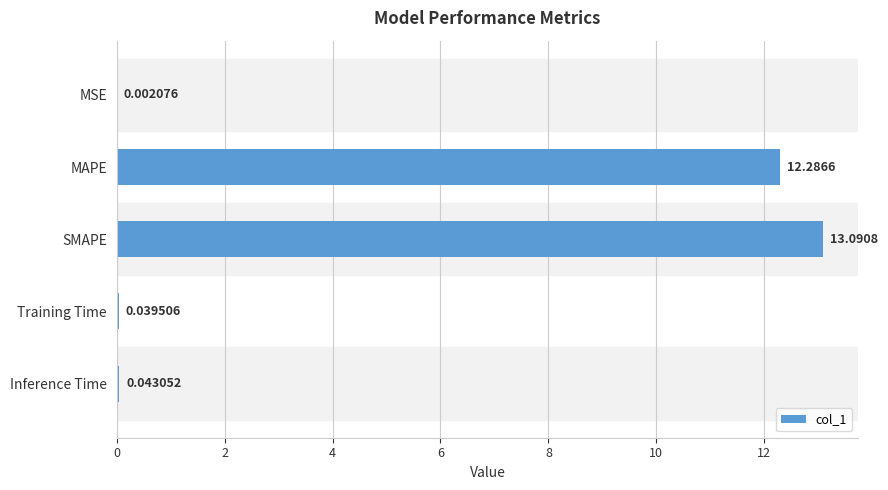

At which category does the chart reach its peak across all series?

SMAPE